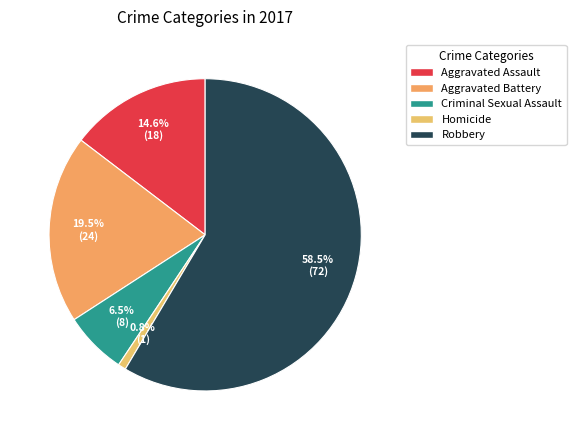

To the nearest percent, what is the combined percentage of Aggravated Battery and Robbery?

78%